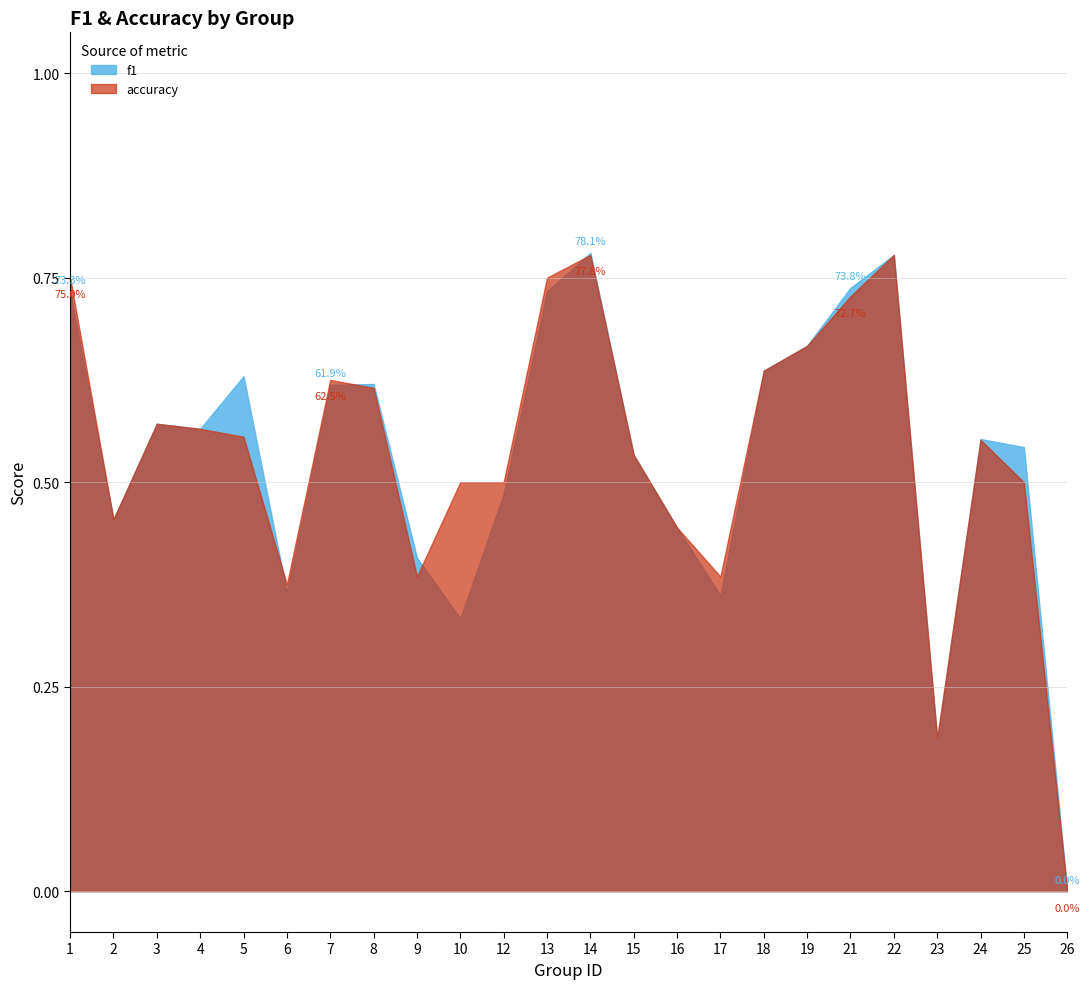

Rank the series by their maximum value, from lowest to highest.

accuracy, f1